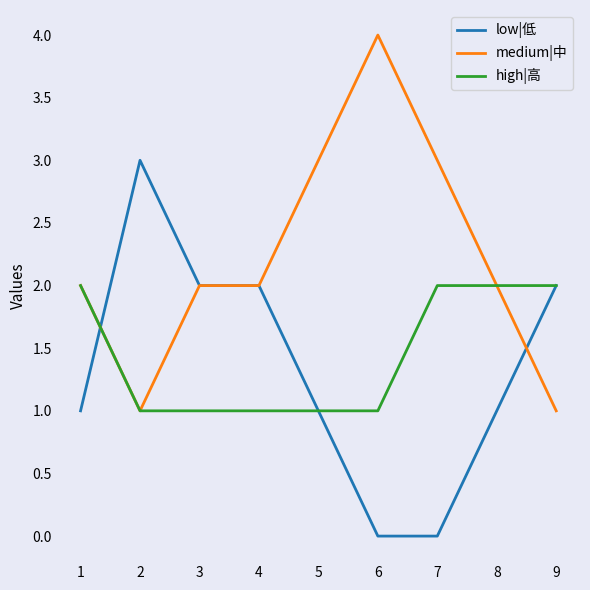

What is the greatest value displayed?

4